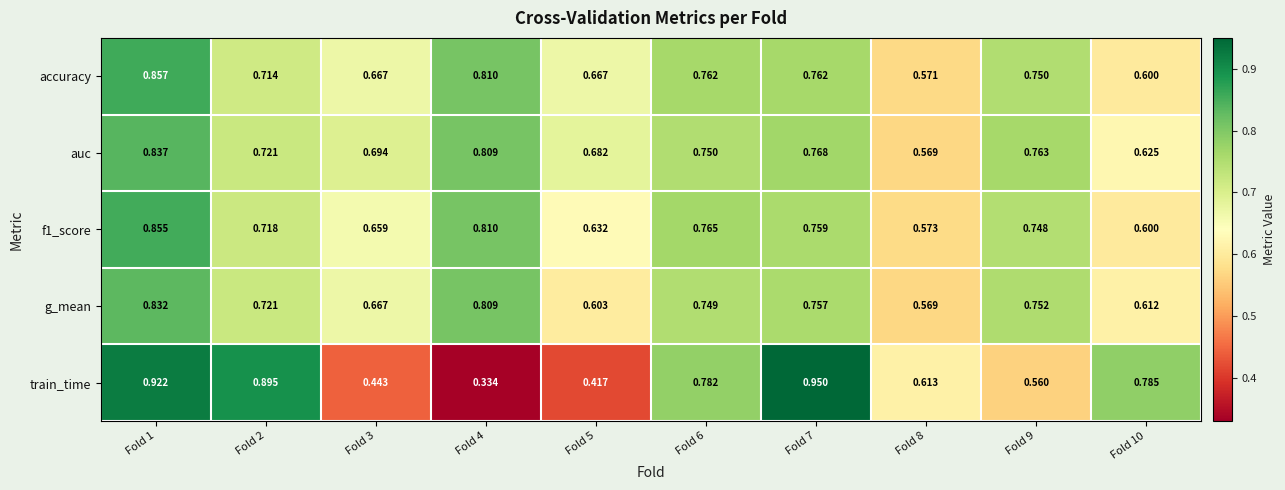

Which series has the widest spread of values?

train_time